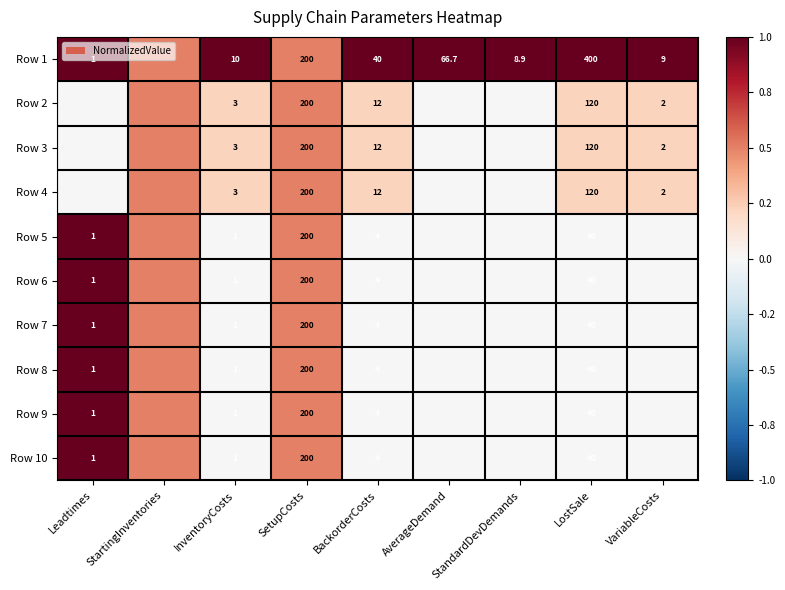

What is the difference between the highest and lowest values at LostSale?

360.0